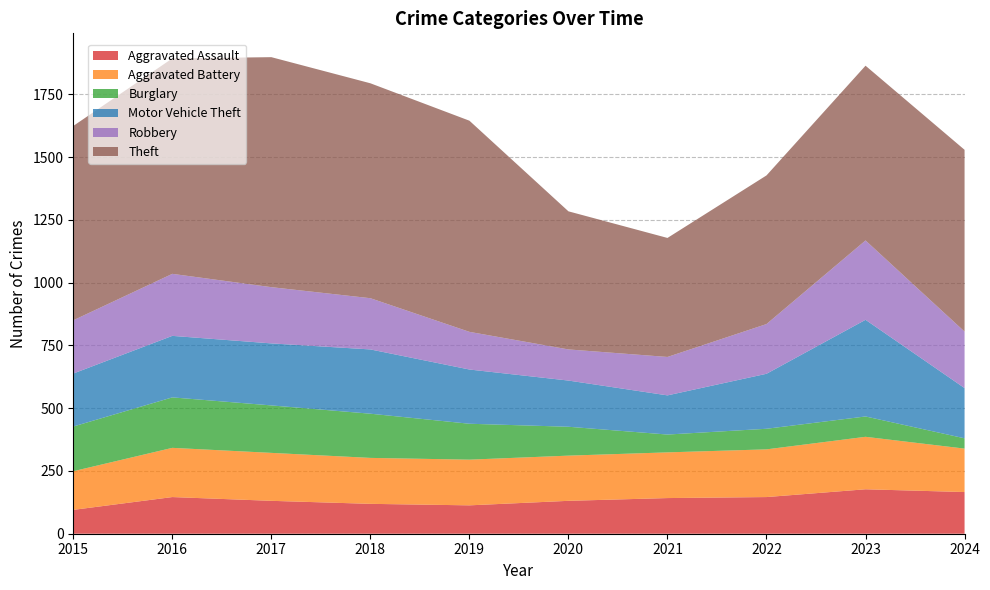

Reading left to right, what are all the values shown in this chart?

Aggravated Assault: 95	146	131	119	113	131	142	146	177	166
Aggravated Battery: 154	196	191	183	182	180	182	190	209	173
Burglary: 178	201	189	176	143	115	71	82	81	41
Motor Vehicle Theft: 211	245	247	256	216	184	156	219	385	200
Robbery: 212	247	224	204	150	124	153	198	316	225
Theft: 774	858	916	856	841	550	474	592	696	724